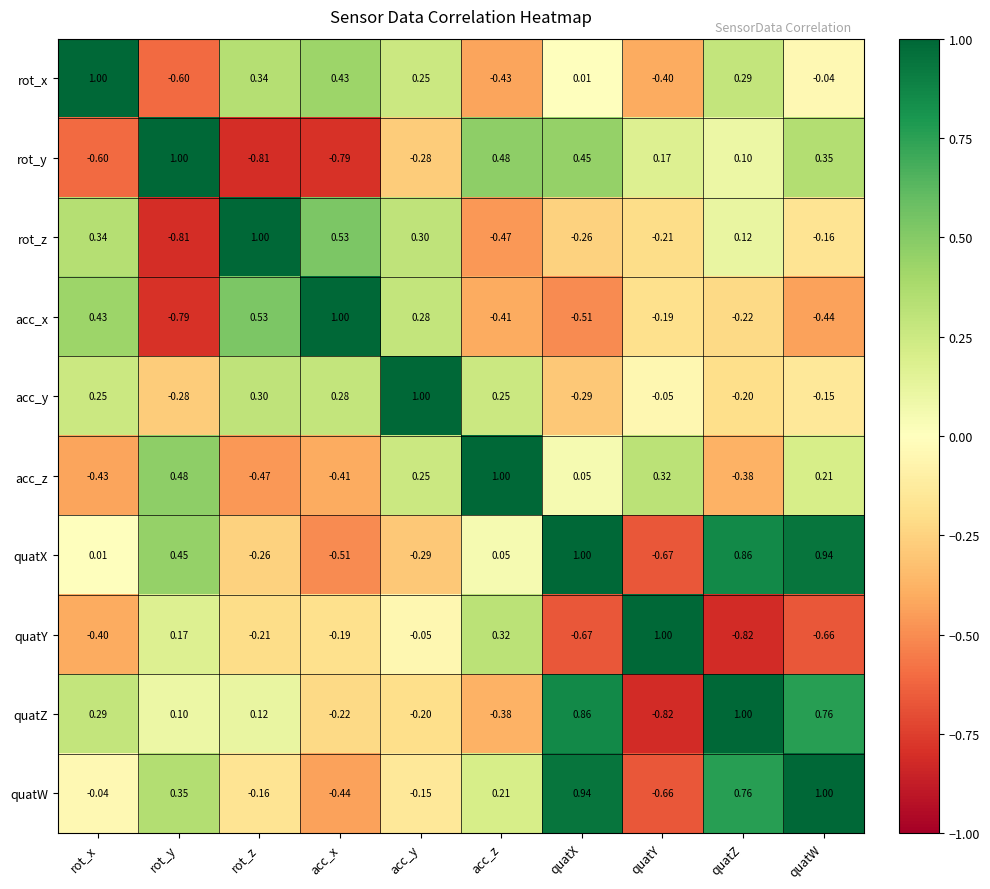

List the labels in order of acc_x value, largest first.

acc_x, rot_z, rot_x, acc_y, quatY, quatZ, acc_z, quatW, quatX, rot_y